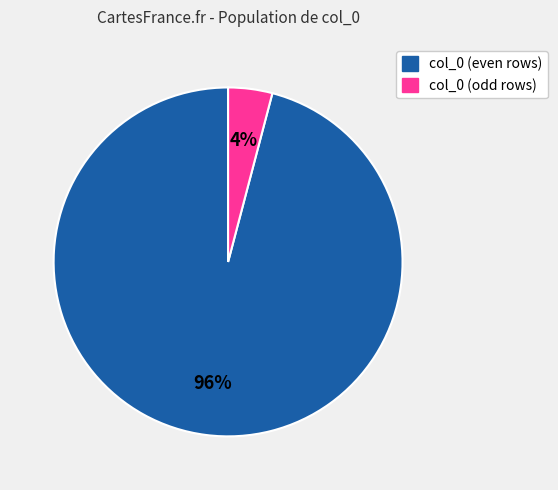

To the nearest percent, what is the difference between the largest and smallest slice percentages?

92%